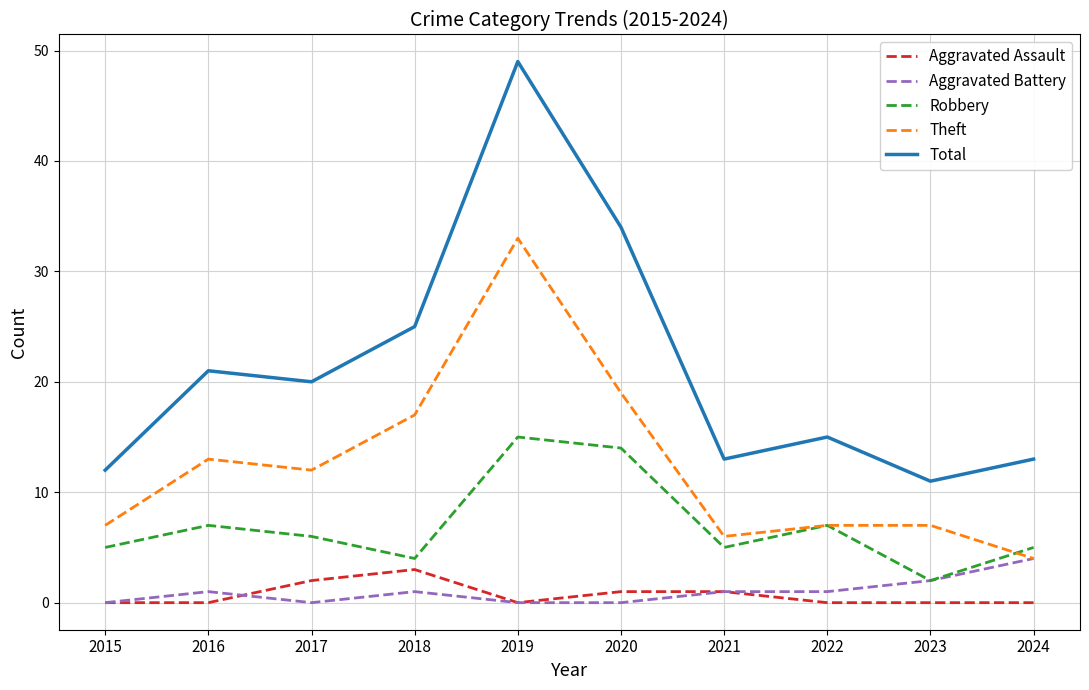

At which category is the sum across all series the highest?

2019